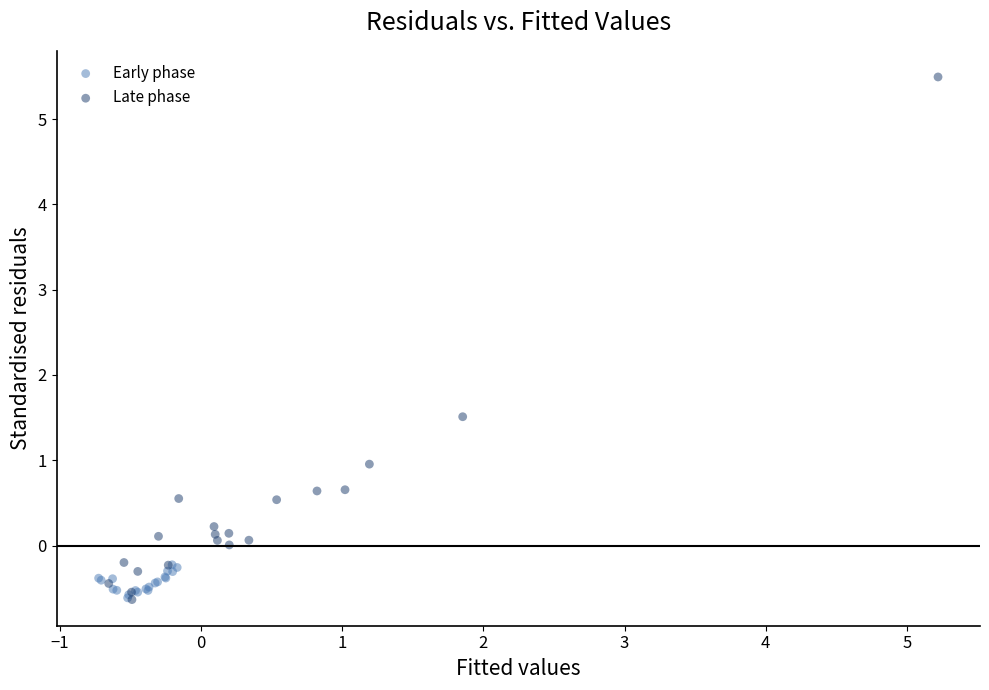

Which series reaches the maximum Y coordinate?

Late phase